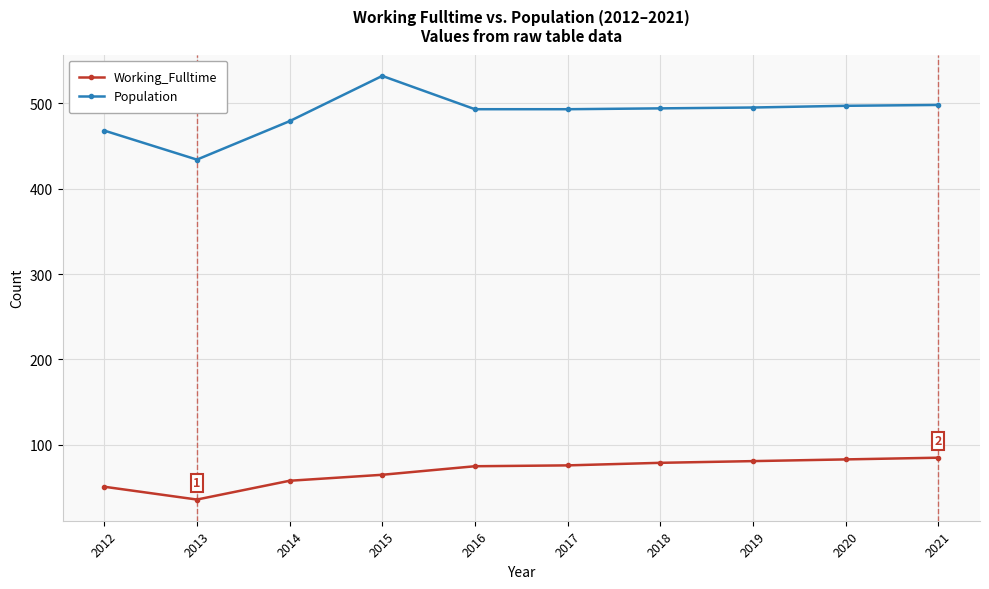

True or false: Working_Fulltime has a value of 111 at 2020.

False